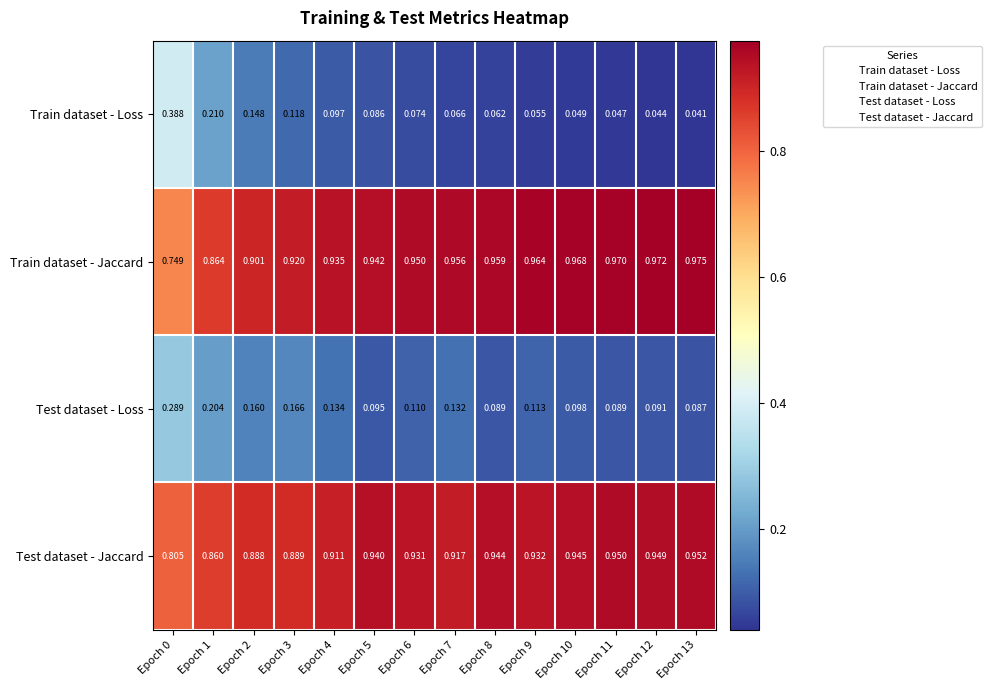

Which series has the largest range (max minus min)?

Train dataset - Loss